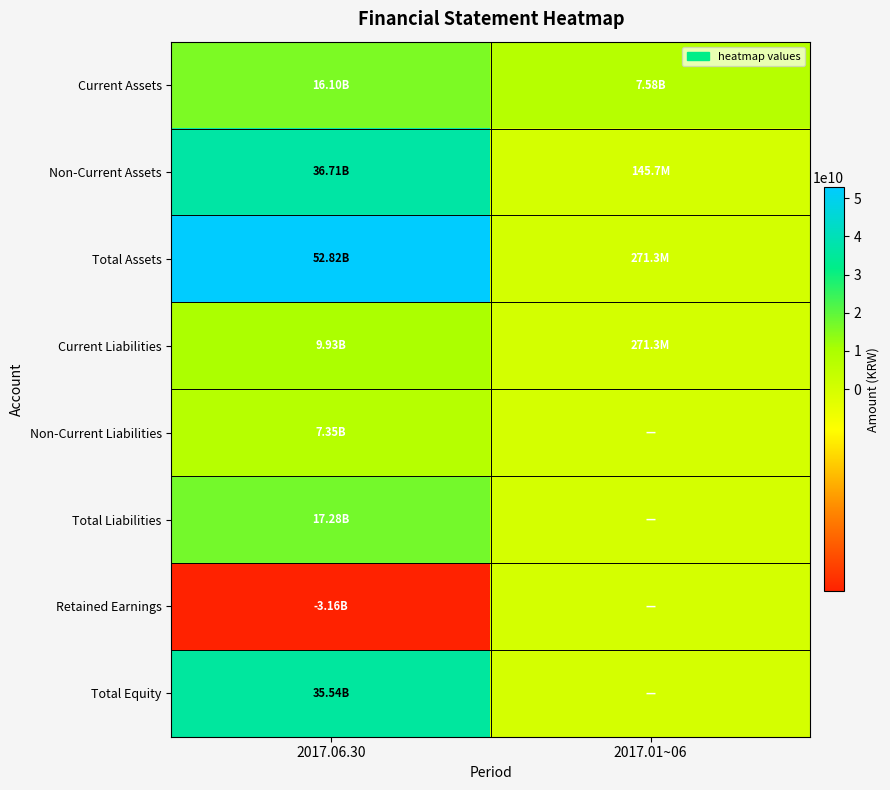

What is the greatest value displayed?

52817261696